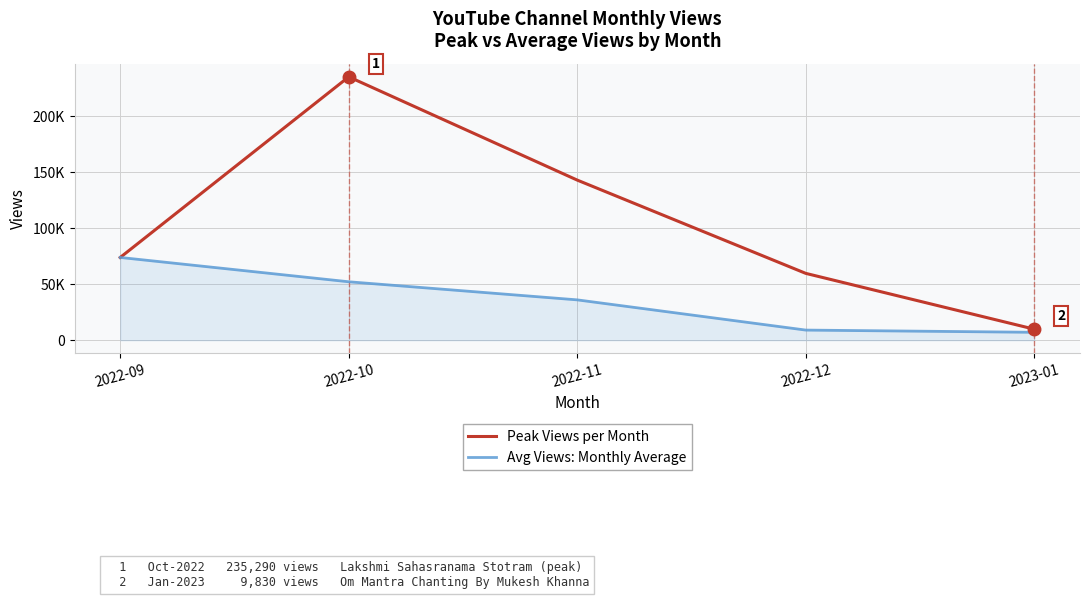

Where is the first local maximum for Peak Views per Month?

2022-10